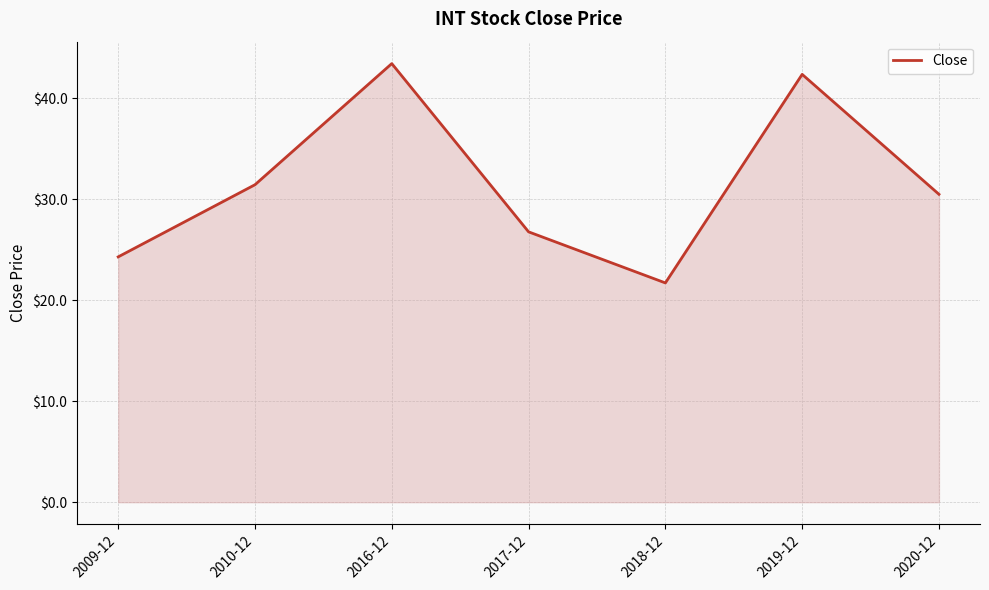

Reading left to right, list all the values displayed in this chart.

2009-12=24.3	2010-12=31.4	2016-12=43.4	2017-12=26.8	2018-12=21.7	2019-12=42.4	2020-12=30.5